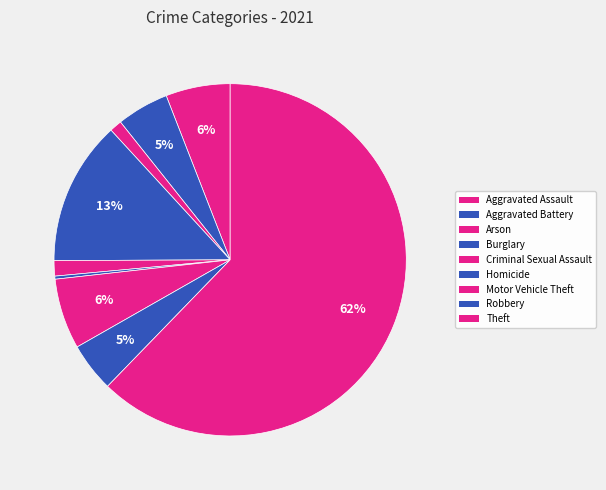

How many segments does this pie chart have?

9